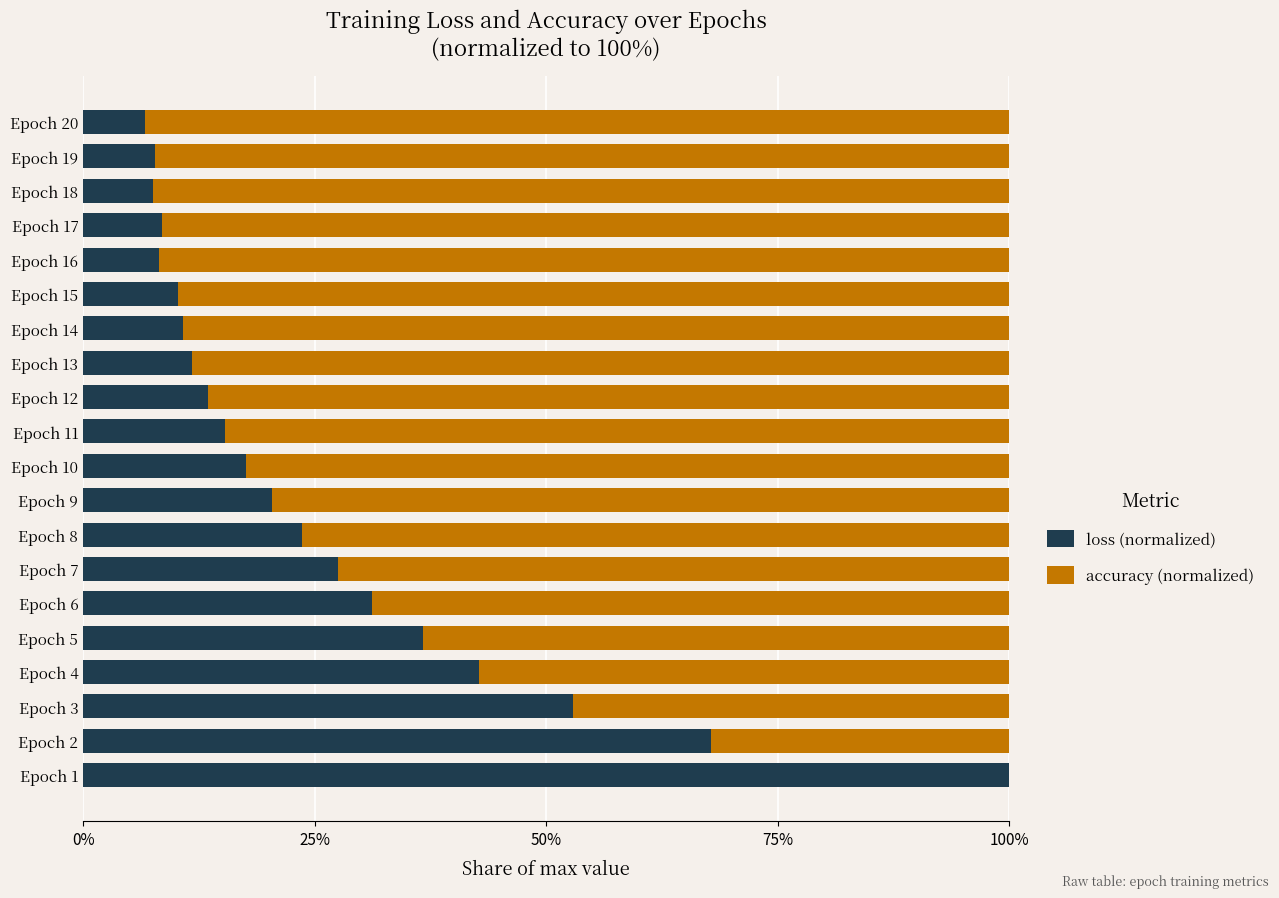

Is it true that loss (normalized) equals 20.4 at Epoch 9?

True